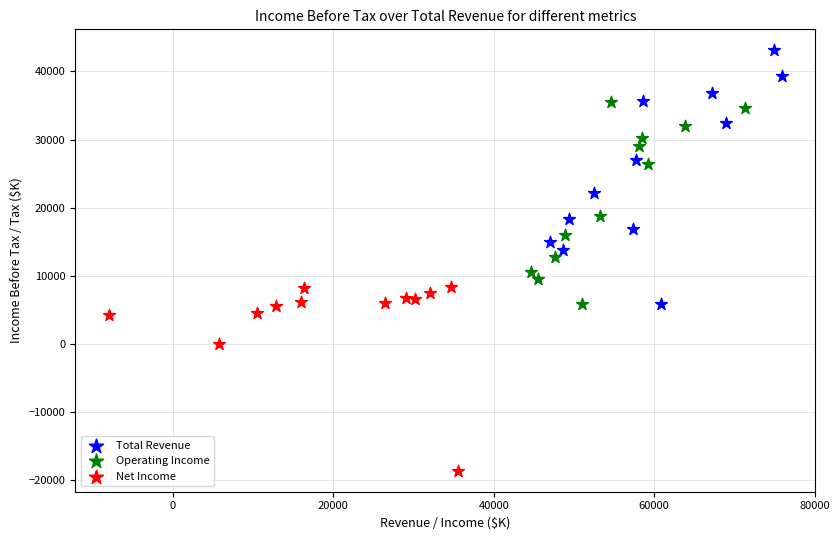

Which series reaches the minimum Y coordinate?

Net Income